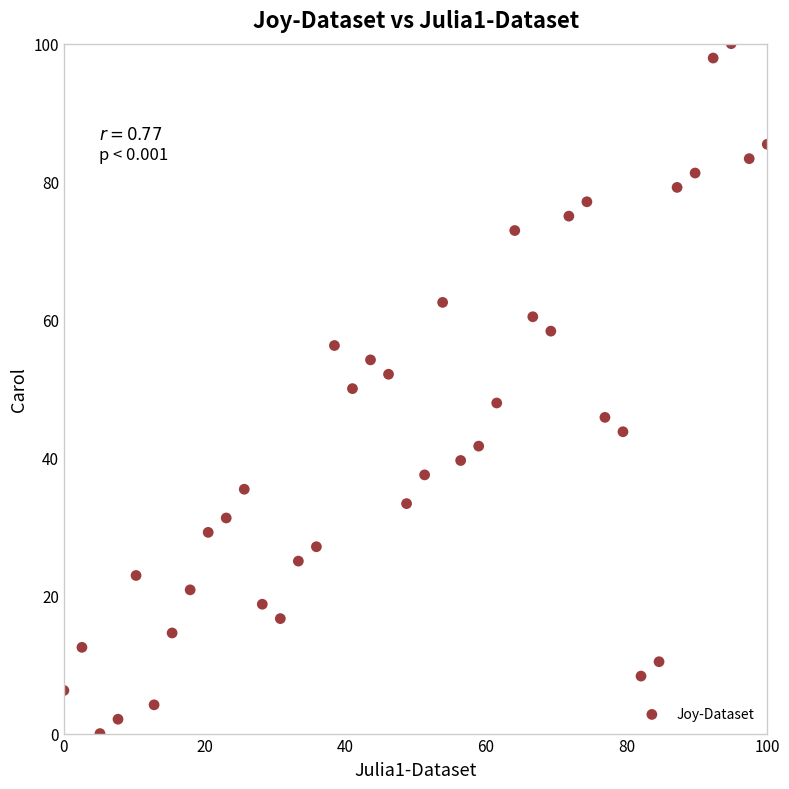

What is the range of Y values (max minus min)?

100.0